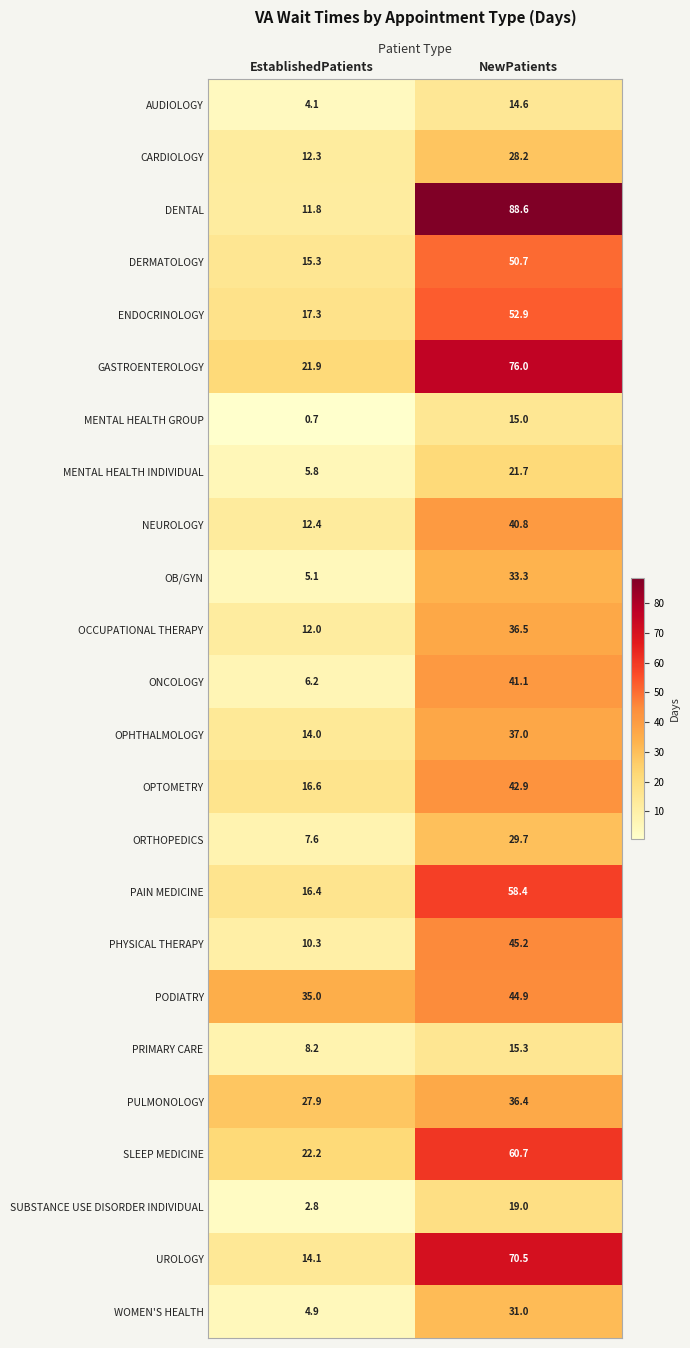

Which label corresponds to the smallest value in the chart?

EstablishedPatients